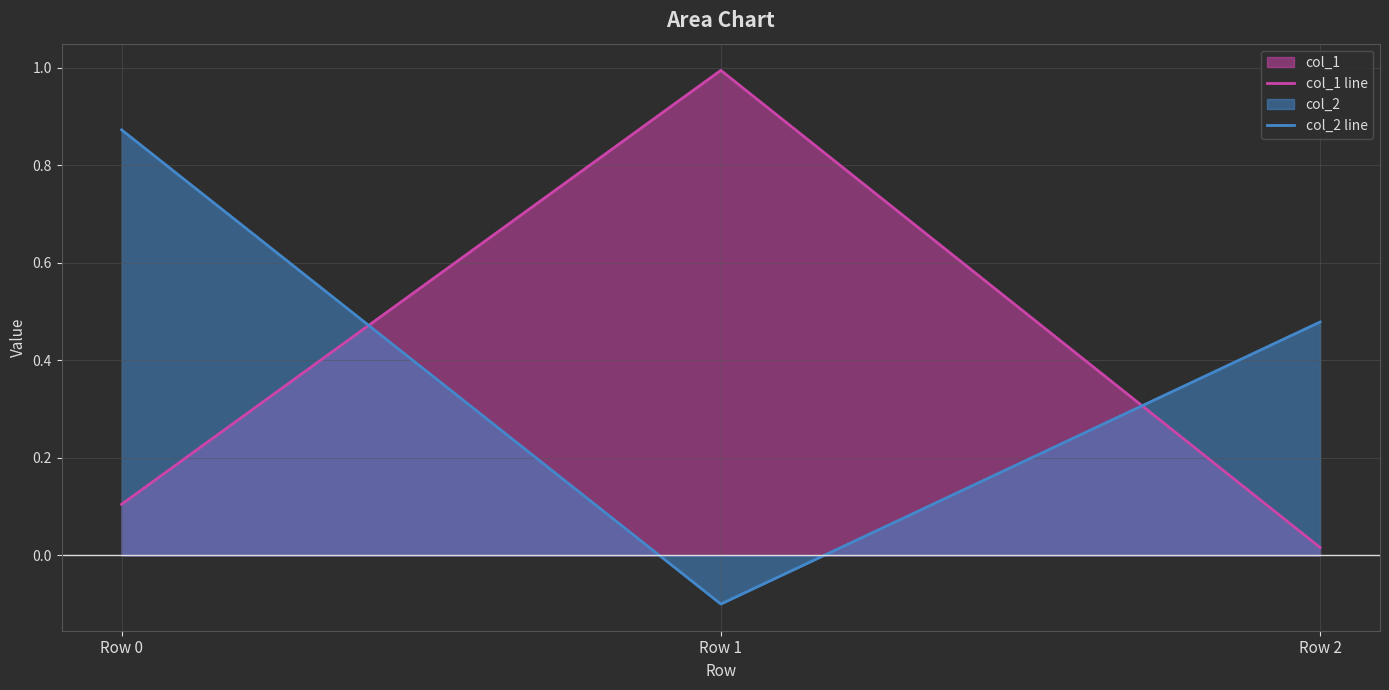

Reading right to left, transcribe all the data shown in this chart.

col_1 line: 0.0	1.0	0.1
col_2 line: 0.5	-0.1	0.9